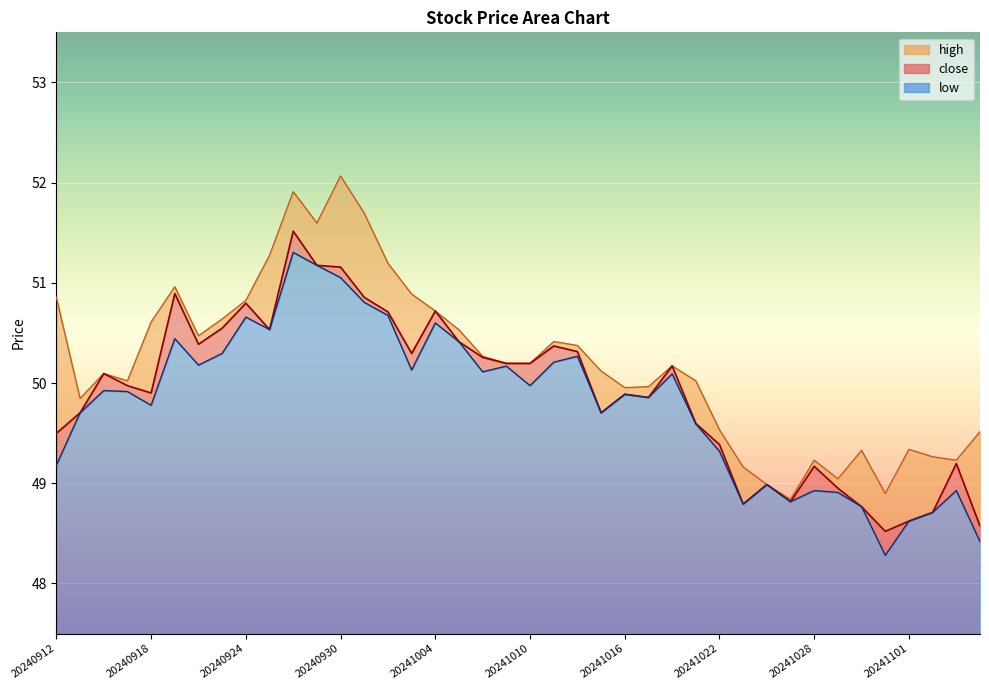

What is the value of the close point at the 18th from the left?

50.4